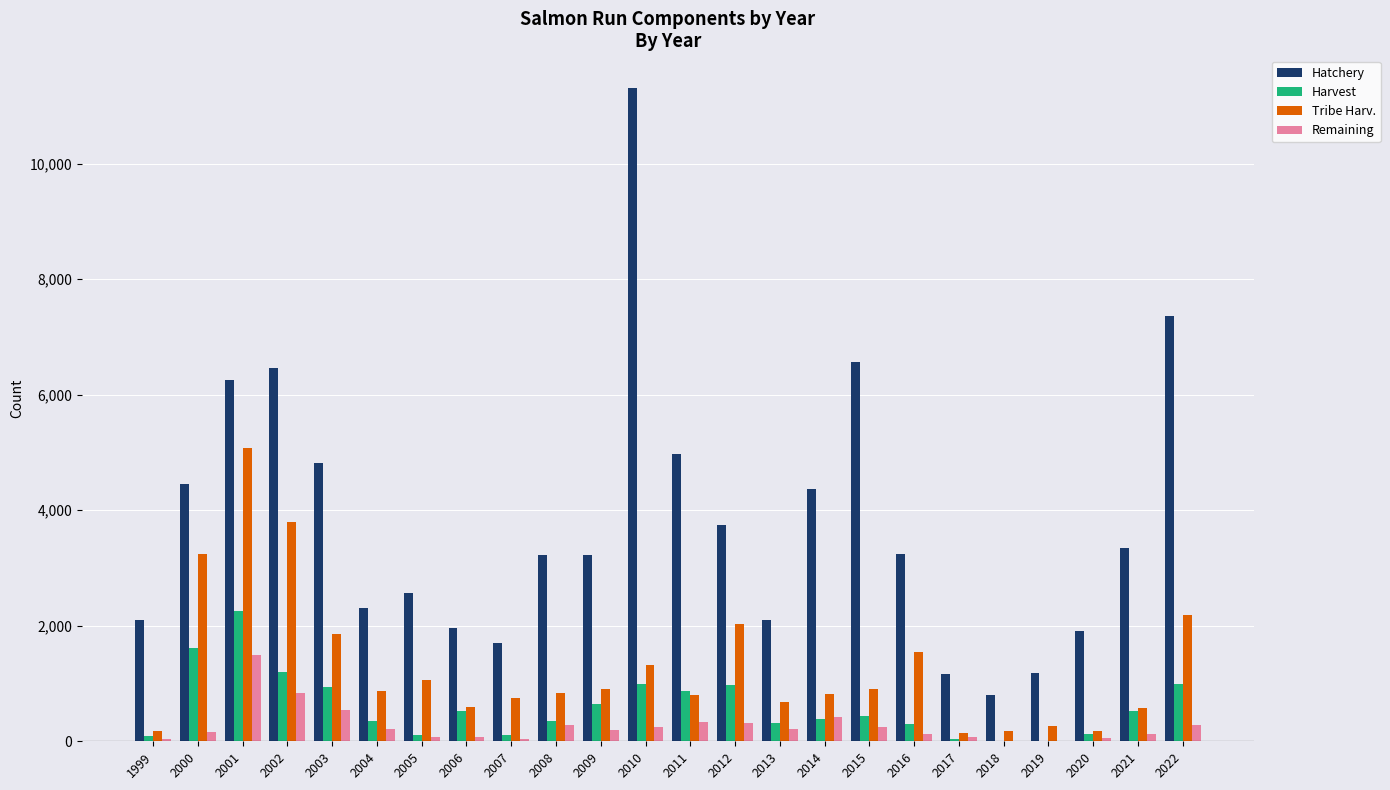

How many data points does each series have?

24